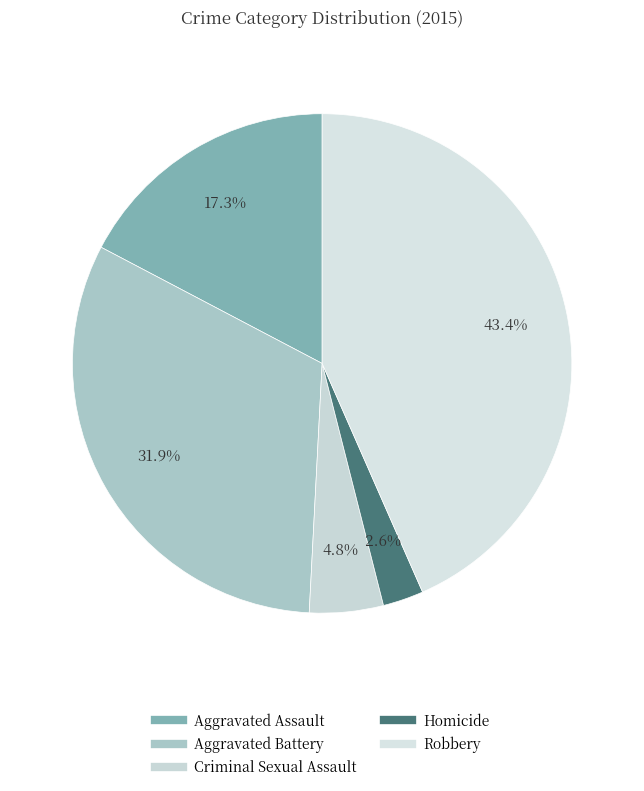

What is the smallest slice in the pie chart?

Homicide